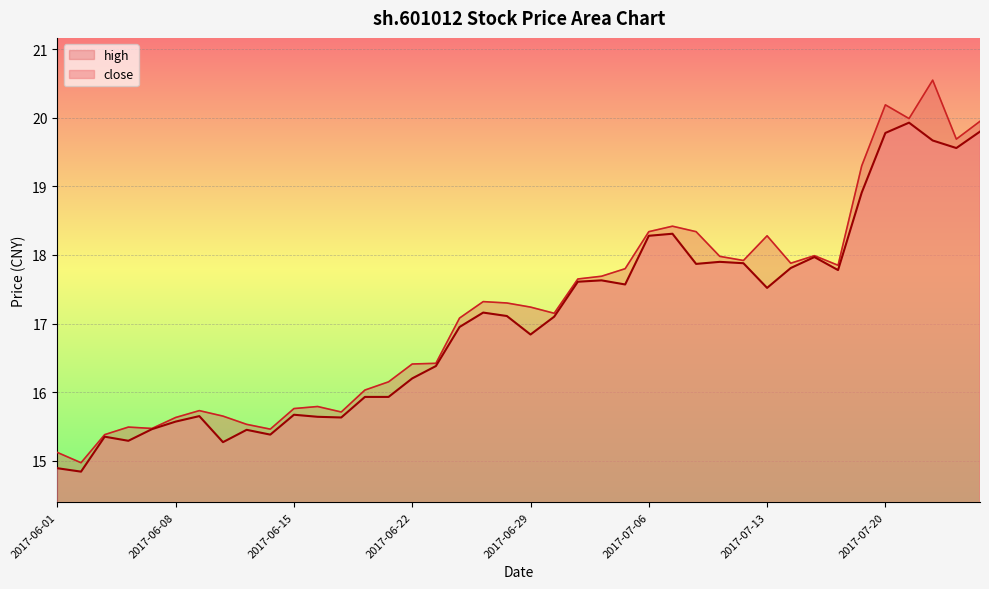

How many points are higher than both their immediate neighbors (excluding endpoints)?

10